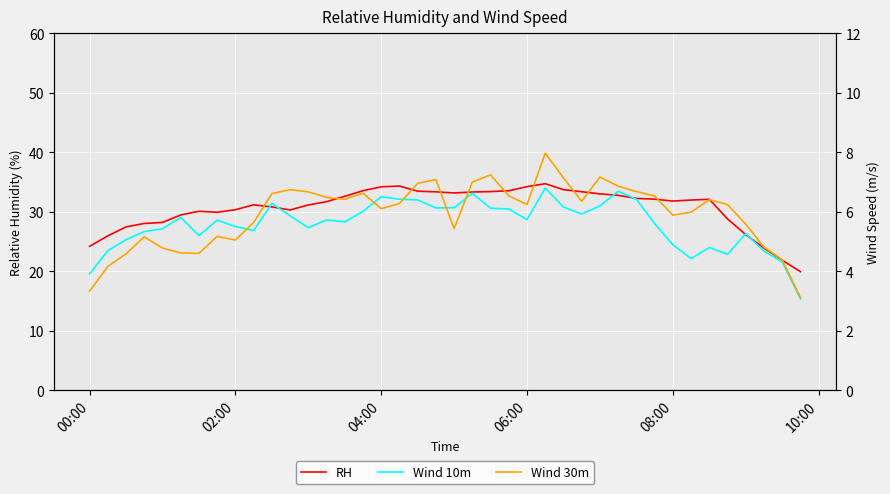

Rank the series by their maximum value, from highest to lowest.

RH, Wind 30m, Wind 10m